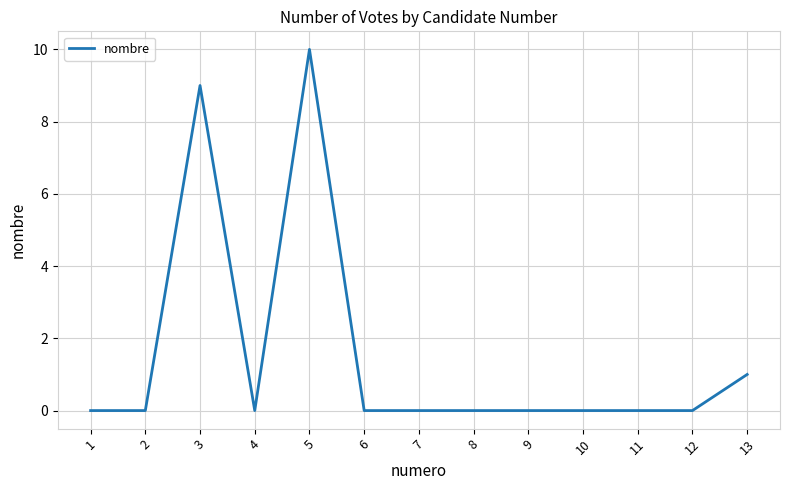

Between 13 and 5, which is larger?

5